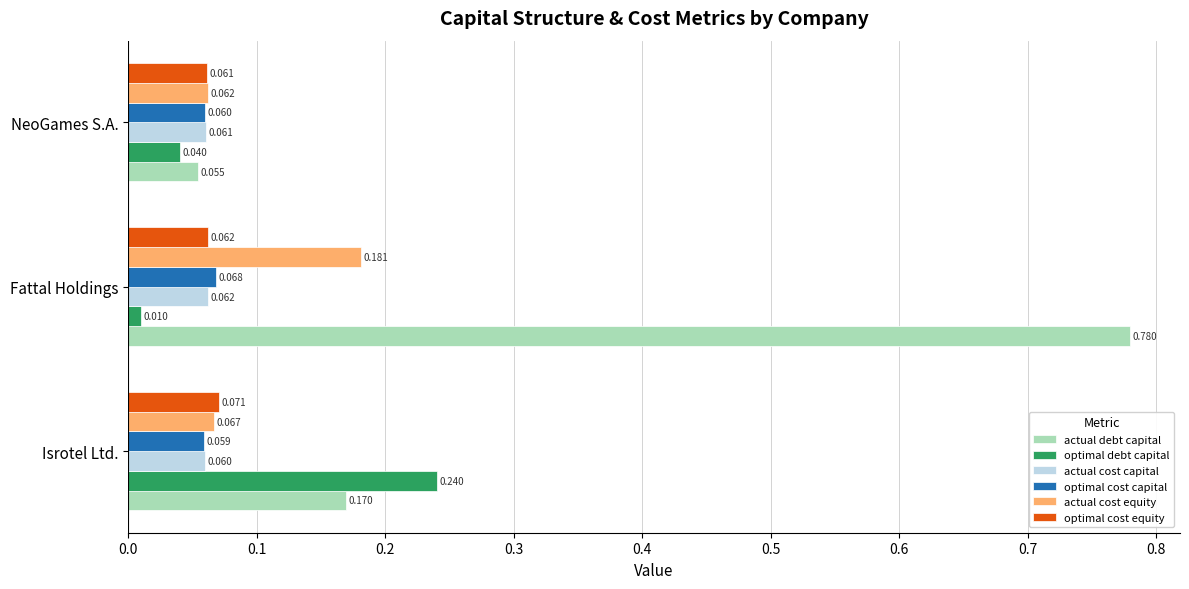

At which label is actual debt capital closest to 0?

NeoGames S.A.